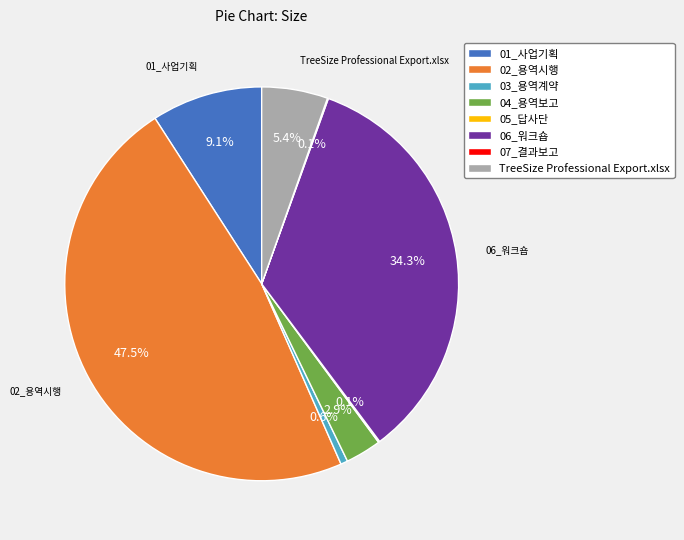

What is the ratio of the value at 06_워크숍 to the value at 03_용역계약?

59.5